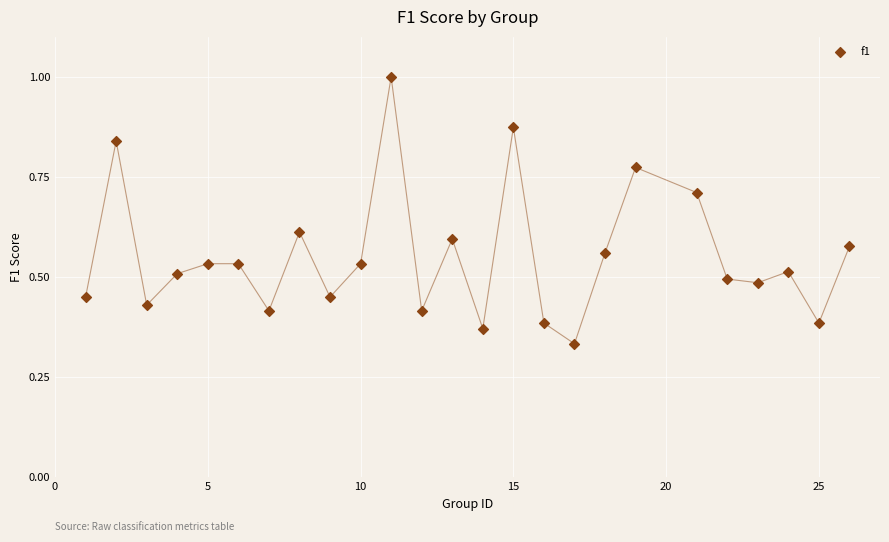

What is the range of X values (max minus min)?

25.0